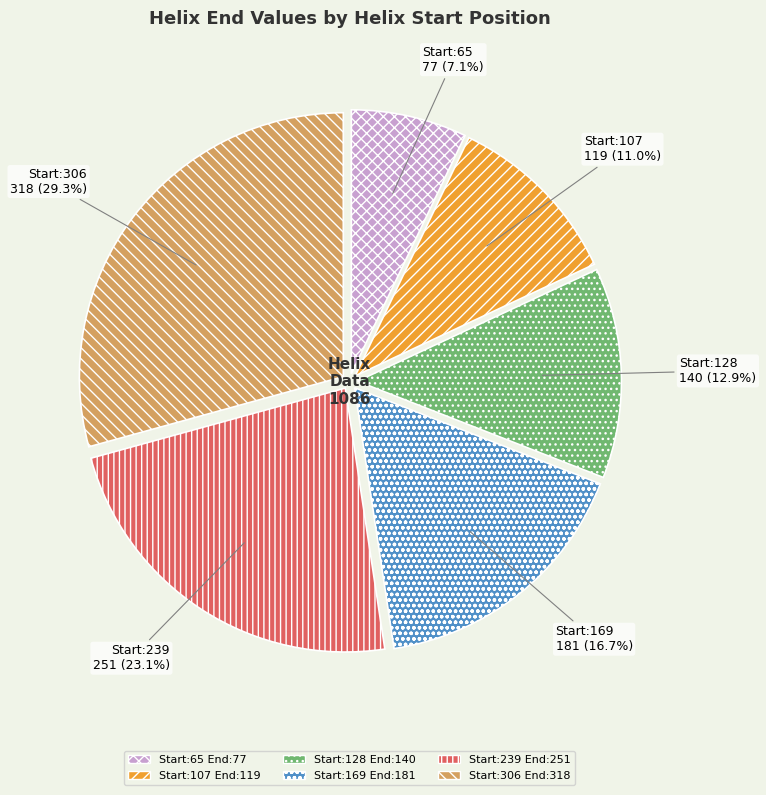

Is there a majority slice in this chart?

No